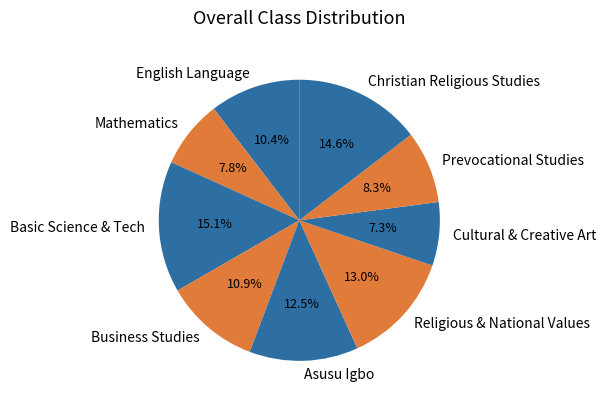

How many slices are in this pie chart?

9